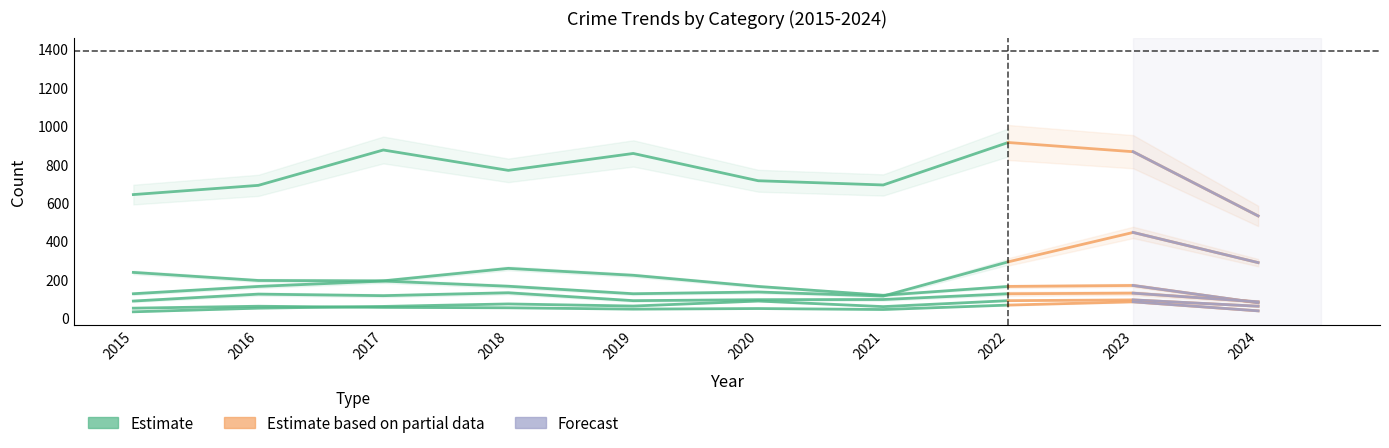

Is it true that the value at 2017 is 13?

False